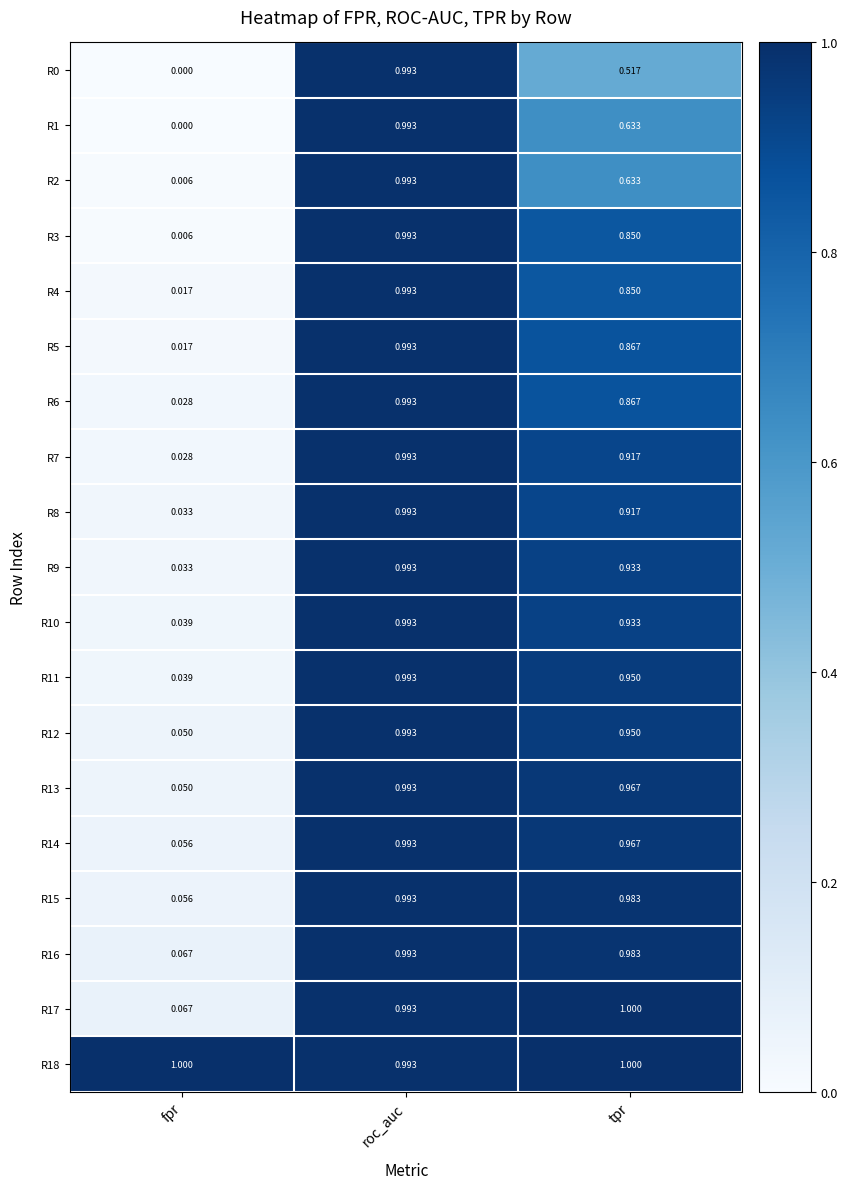

How many series are shown in this chart?

19